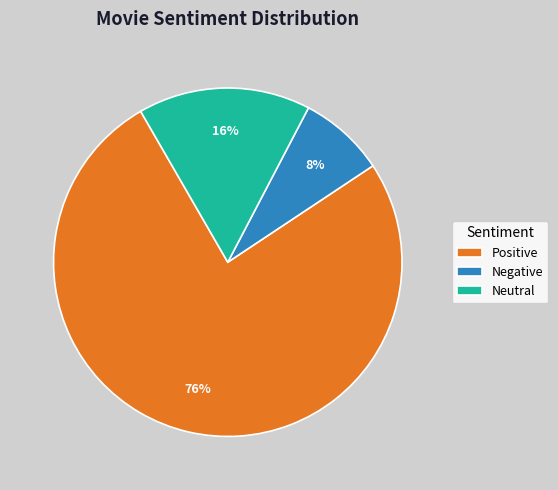

Between Neutral and Positive, which is larger?

Positive